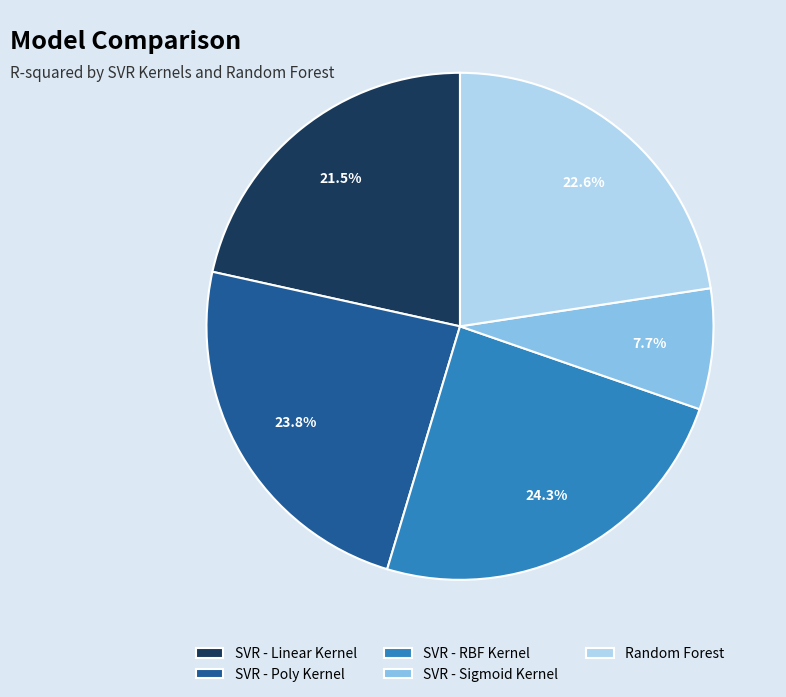

Between Random Forest and SVR - Linear Kernel, which is larger?

Random Forest